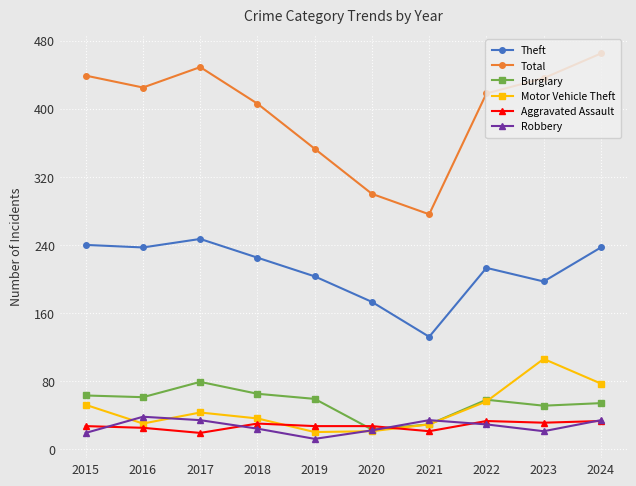

What value does the Aggravated Assault series have at 2017?

19